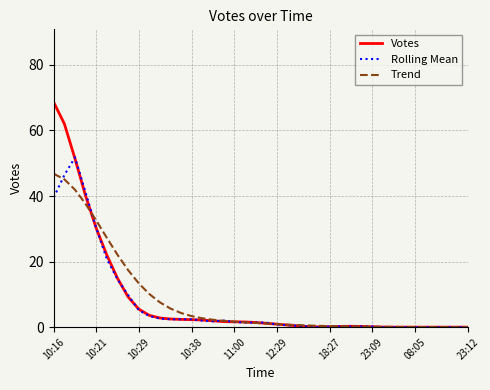

What is the average value of the Votes series?

8.3